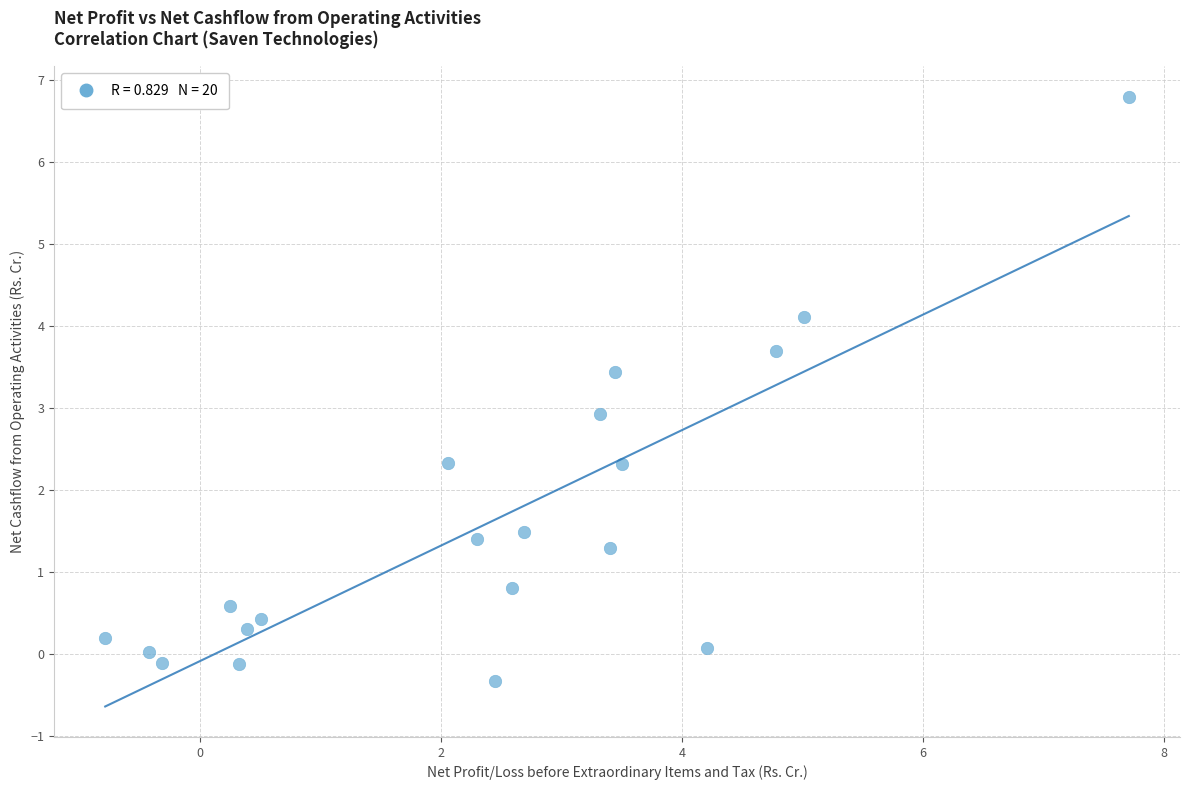

What is the range of Y values (max minus min)?

7.1